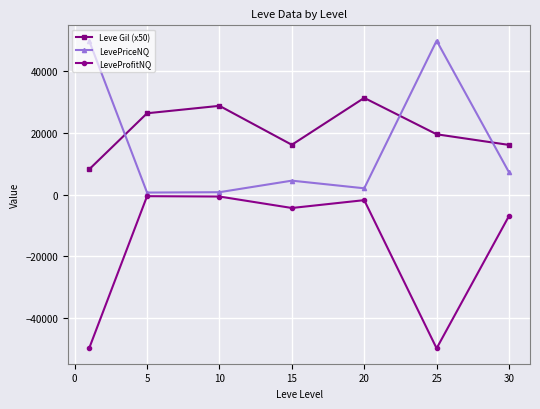

In LeveProfitNQ, how many points are higher than both neighbors (excluding endpoints)?

2